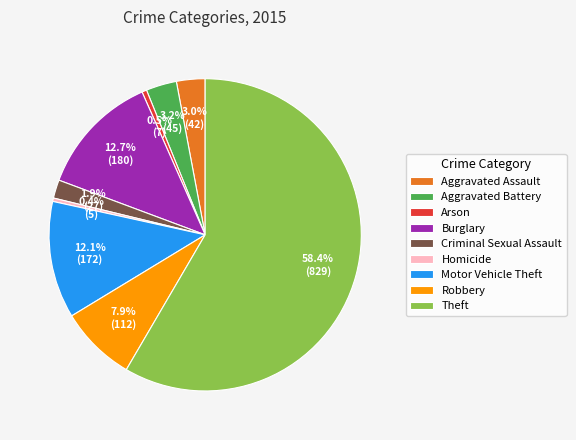

Which category has the biggest portion of the pie?

Theft